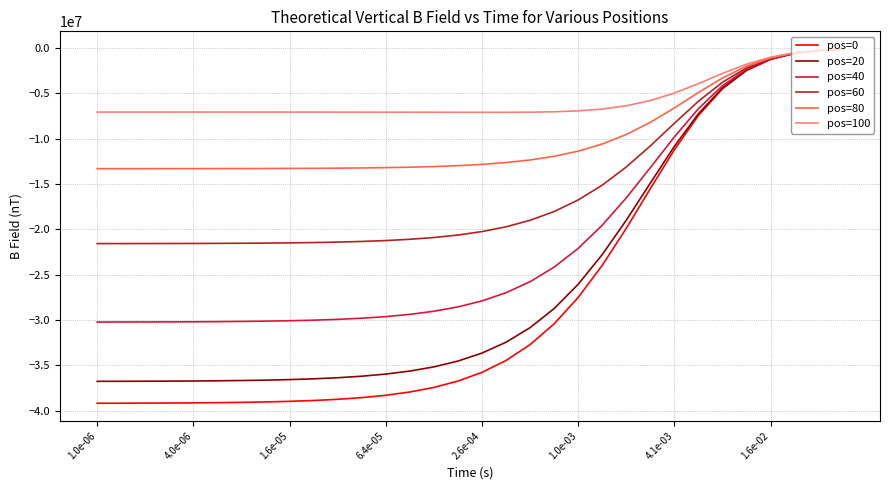

Which series has the largest total across all categories?

pos=100